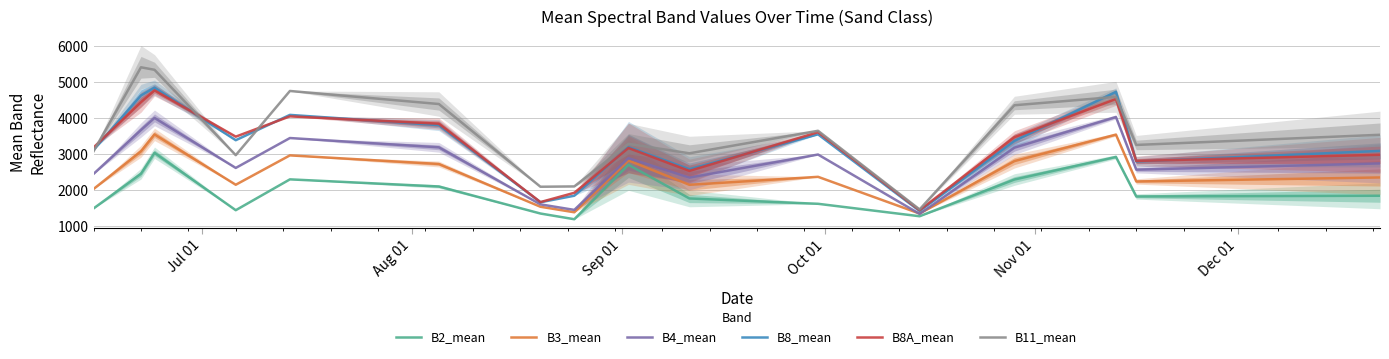

In B3_mean, how many points are higher than both neighbors (excluding endpoints)?

5